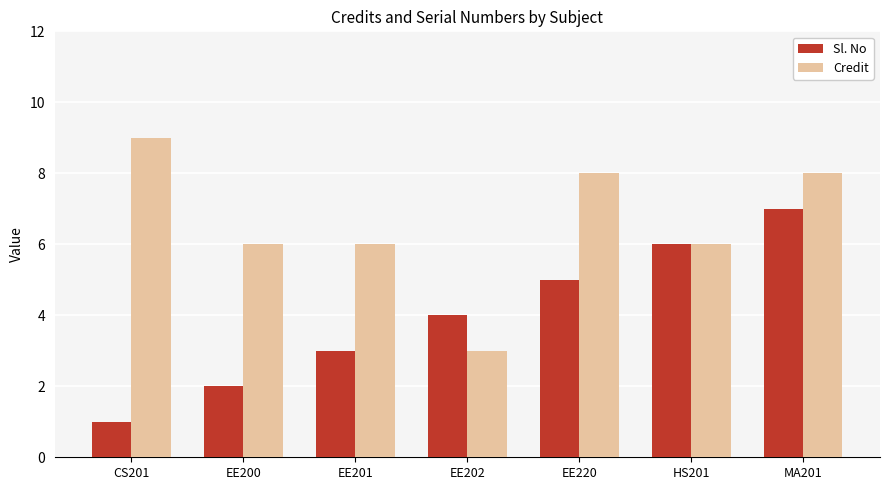

List the series in order of their overall mean, lowest first.

Sl. No, Credit